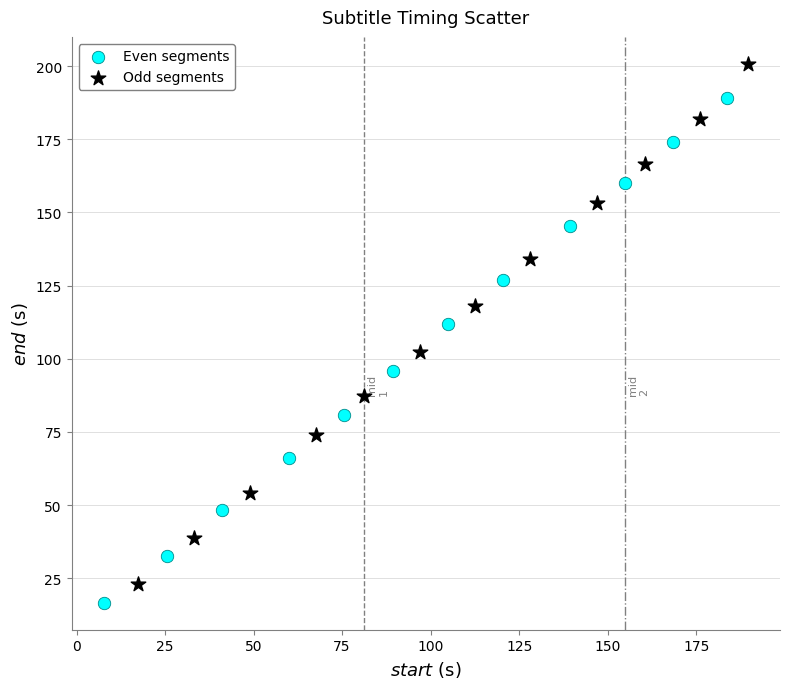

Which series reaches the minimum Y coordinate?

Even segments